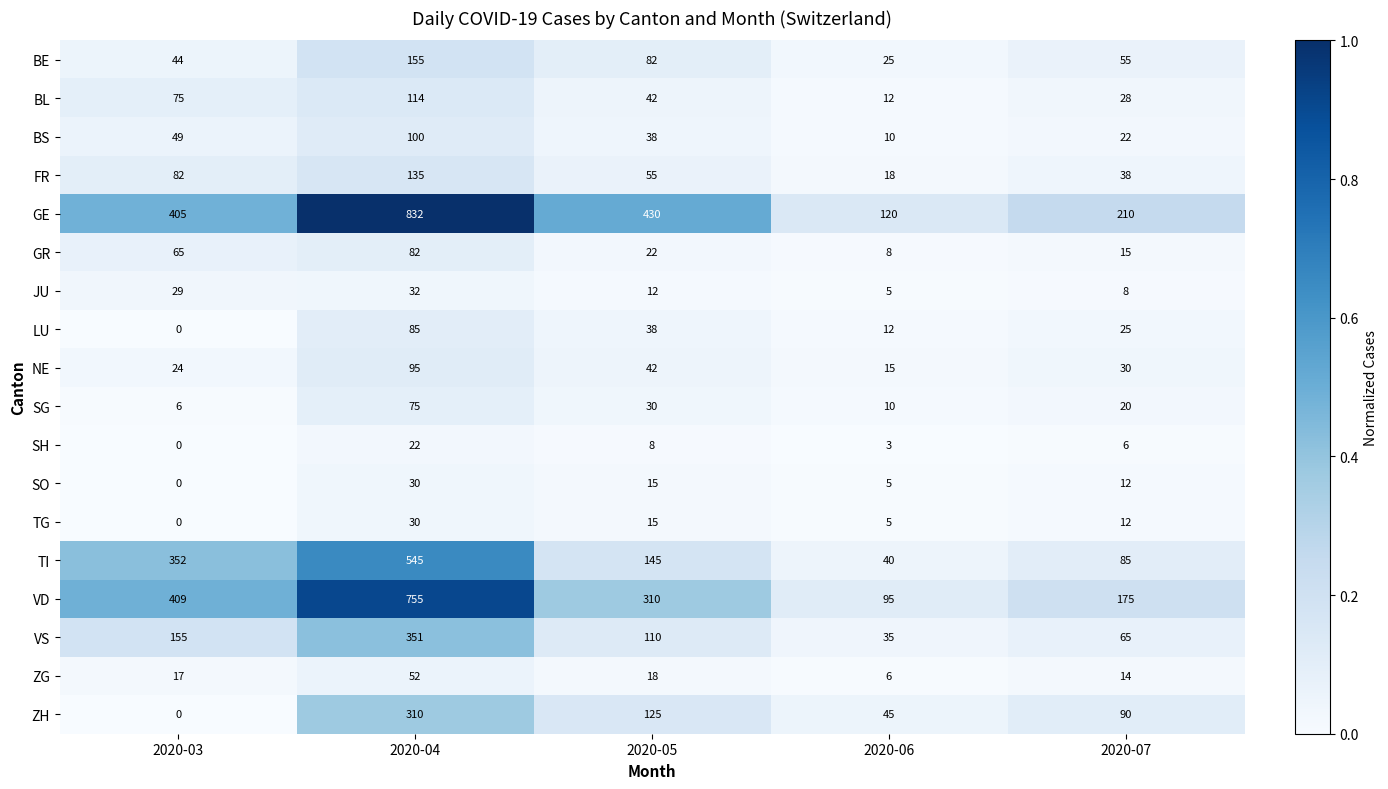

List the labels in order of SO value, largest first.

2020-04, 2020-05, 2020-07, 2020-06, 2020-03